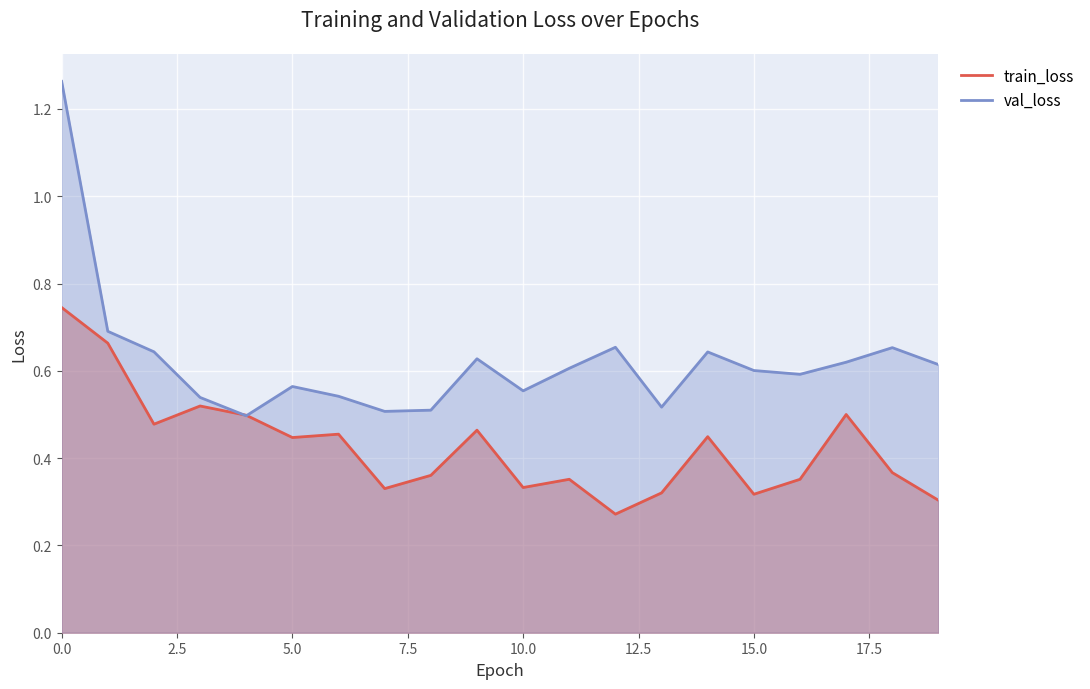

Which has a higher value, 14 or 4?

4